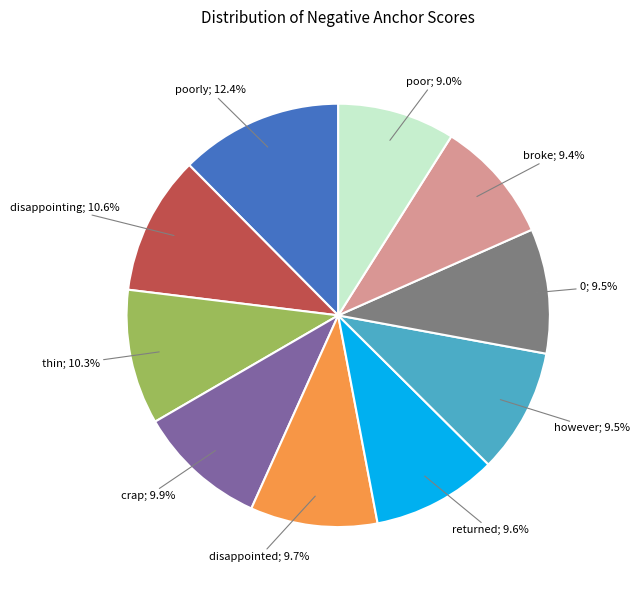

To the nearest percent, what is the average slice percentage?

10%